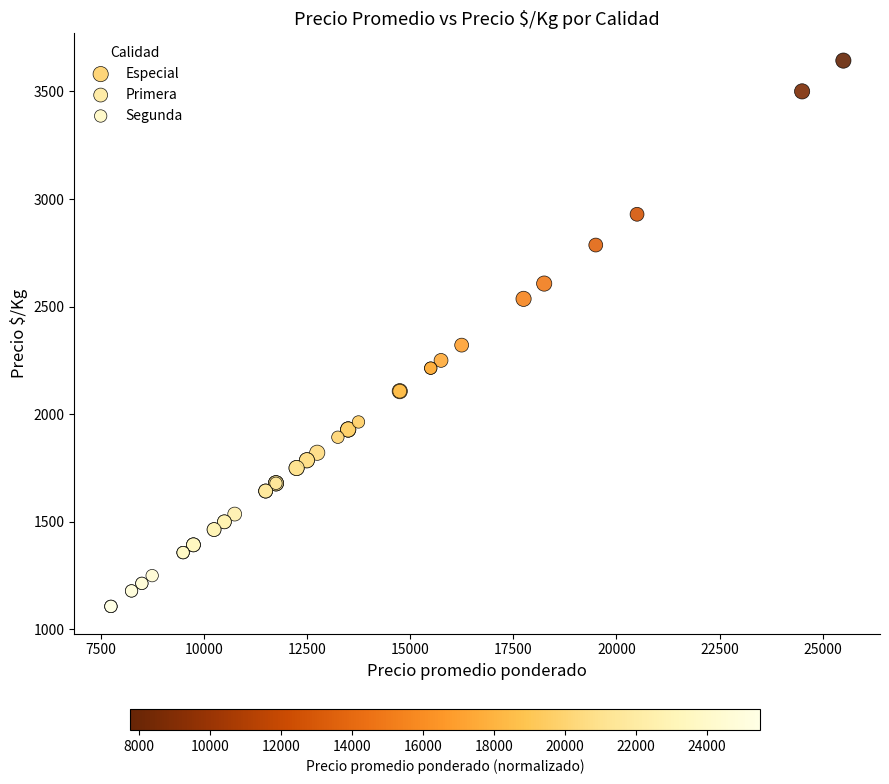

Which series has the largest Y range (max minus min)?

Especial